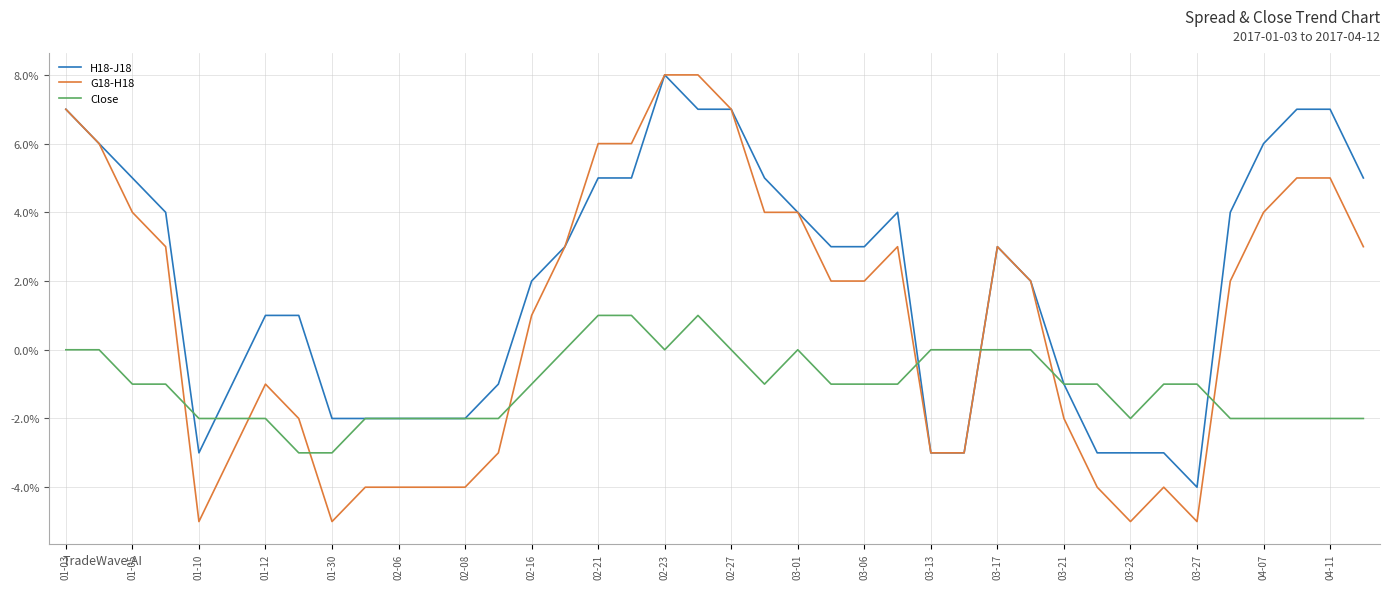

Does the chart display data point markers on the line(s)?

No